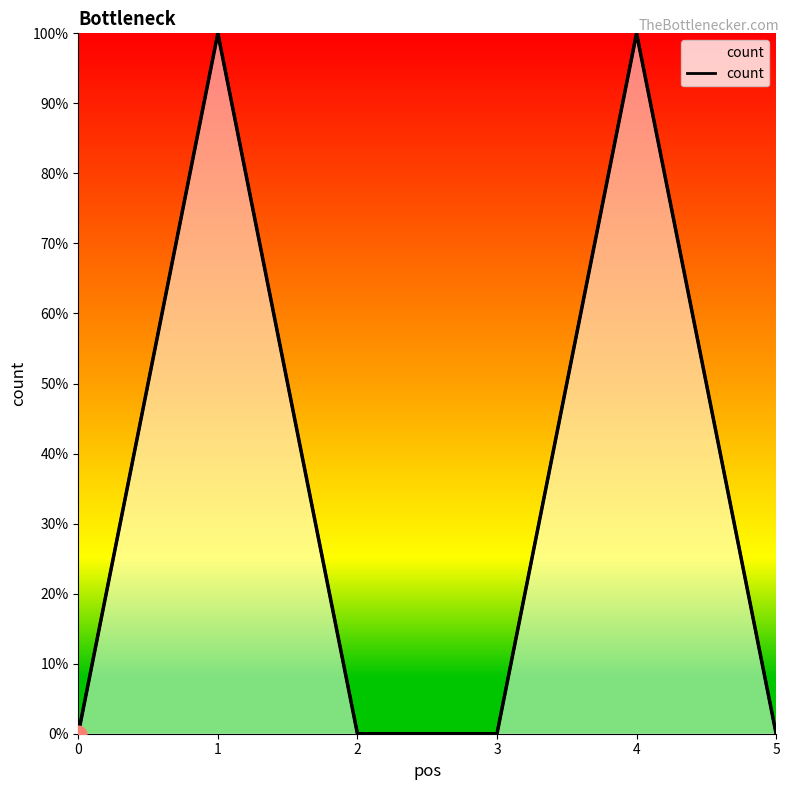

Rank the categories by value from highest to lowest.

1, 4, 0, 2, 3, 5